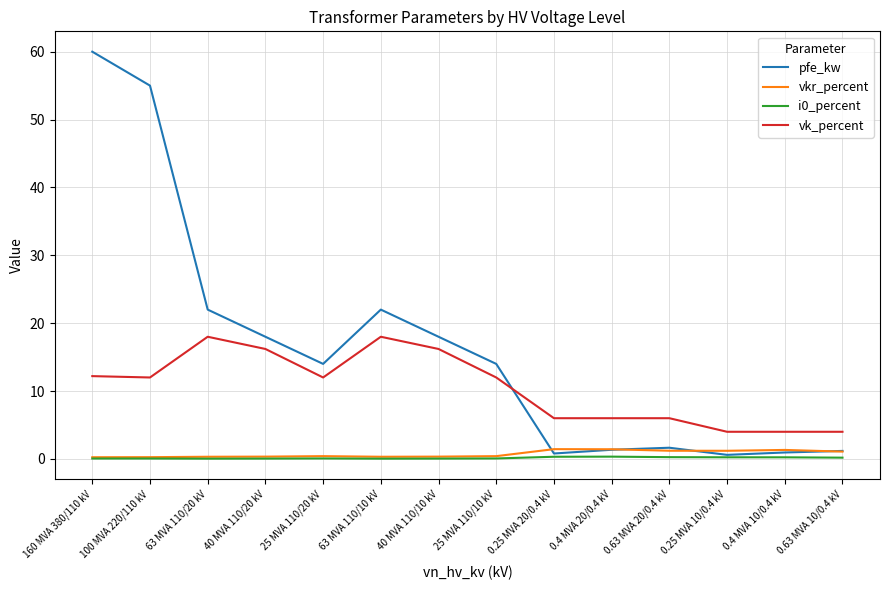

True or false: vkr_percent and pfe_kw intersect in this chart.

True